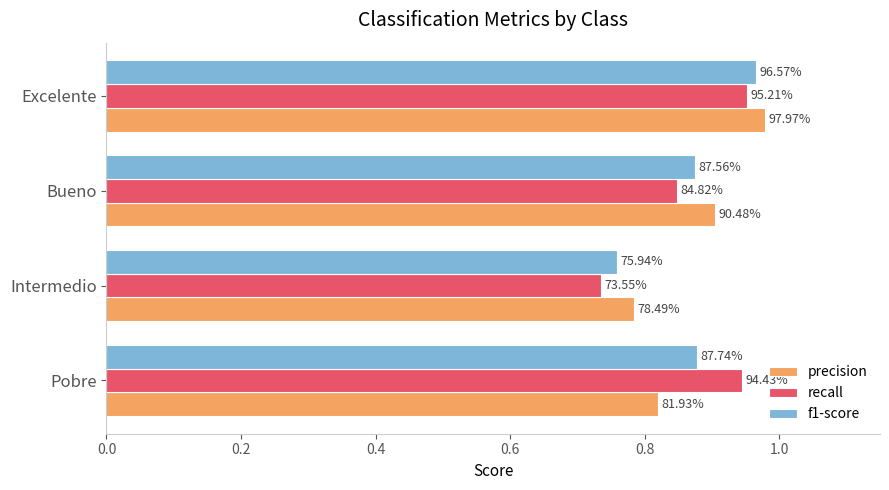

Reading left to right, extract all data points from this chart.

precision: 0.8	0.8	0.9	1.0
recall: 0.9	0.7	0.8	1.0
f1-score: 0.9	0.8	0.9	1.0